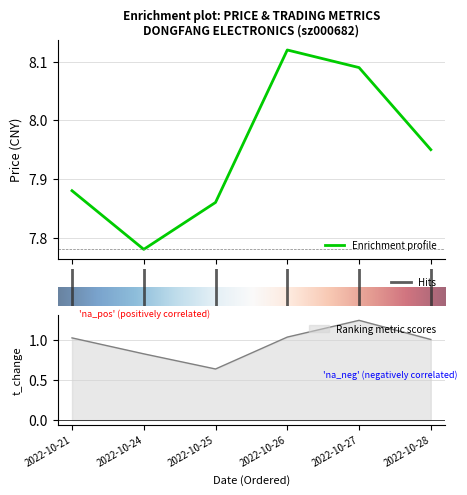

The volume series shows 0.4 at 2022-10-27. True or false?

False